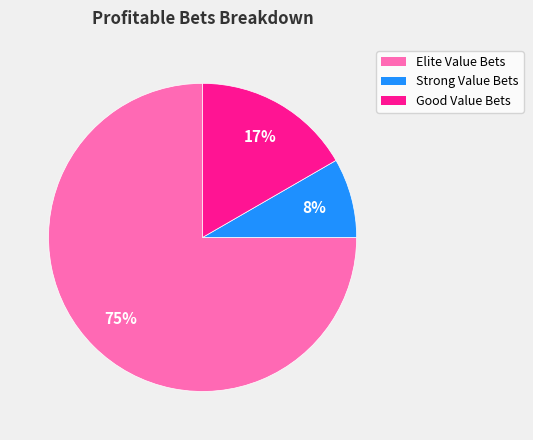

To the nearest percent, what portion does Good Value Bets represent?

17%